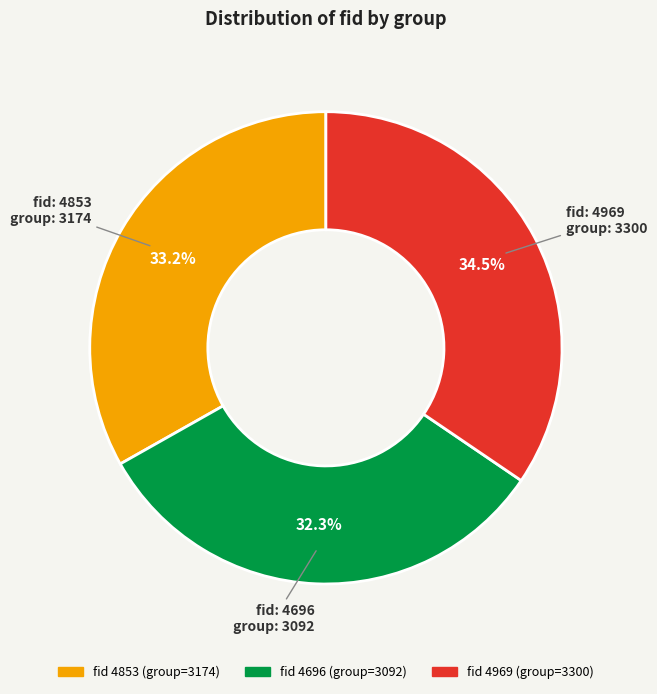

Is there any slice that represents more than half of the pie?

No